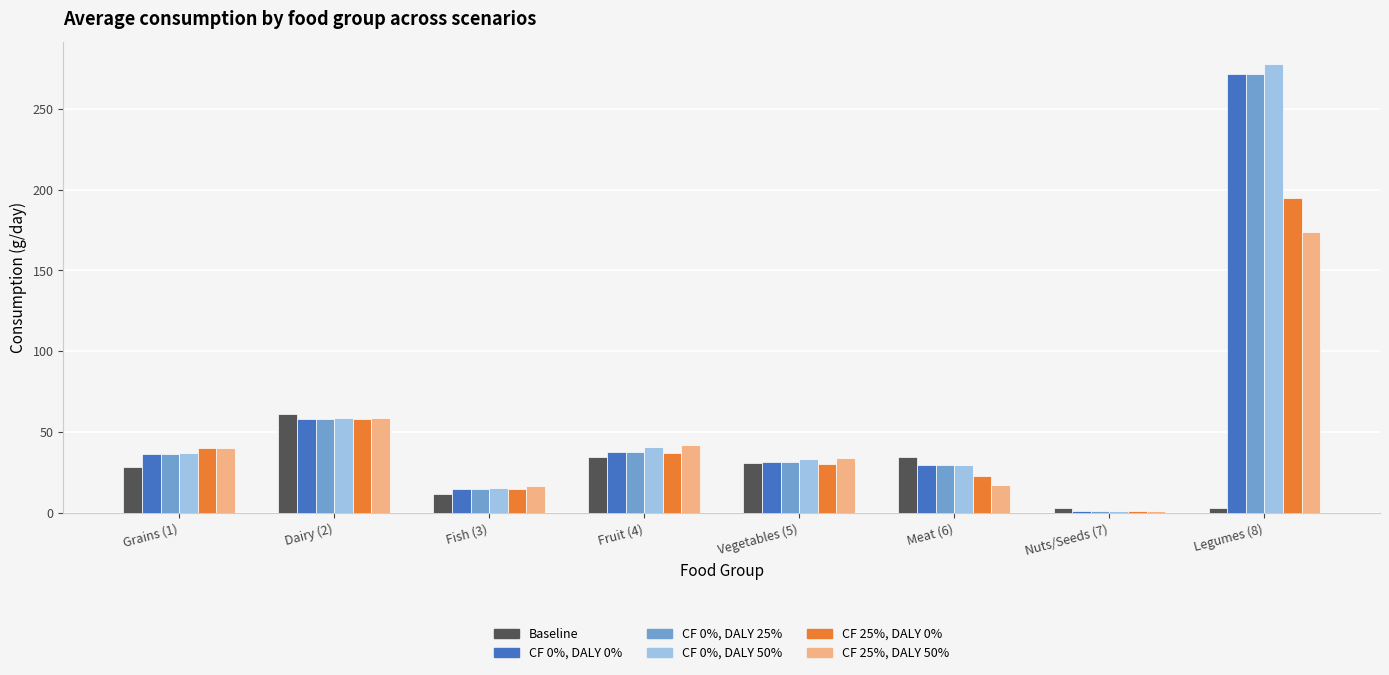

What is the sum of all CF 25%, DALY 50% values?

383.1